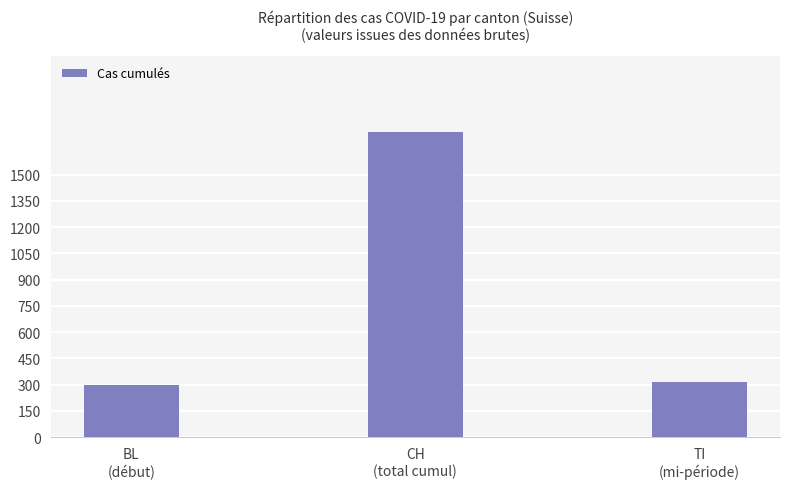

What is the label of the 1st bar from the right?

TI
(mi-période)